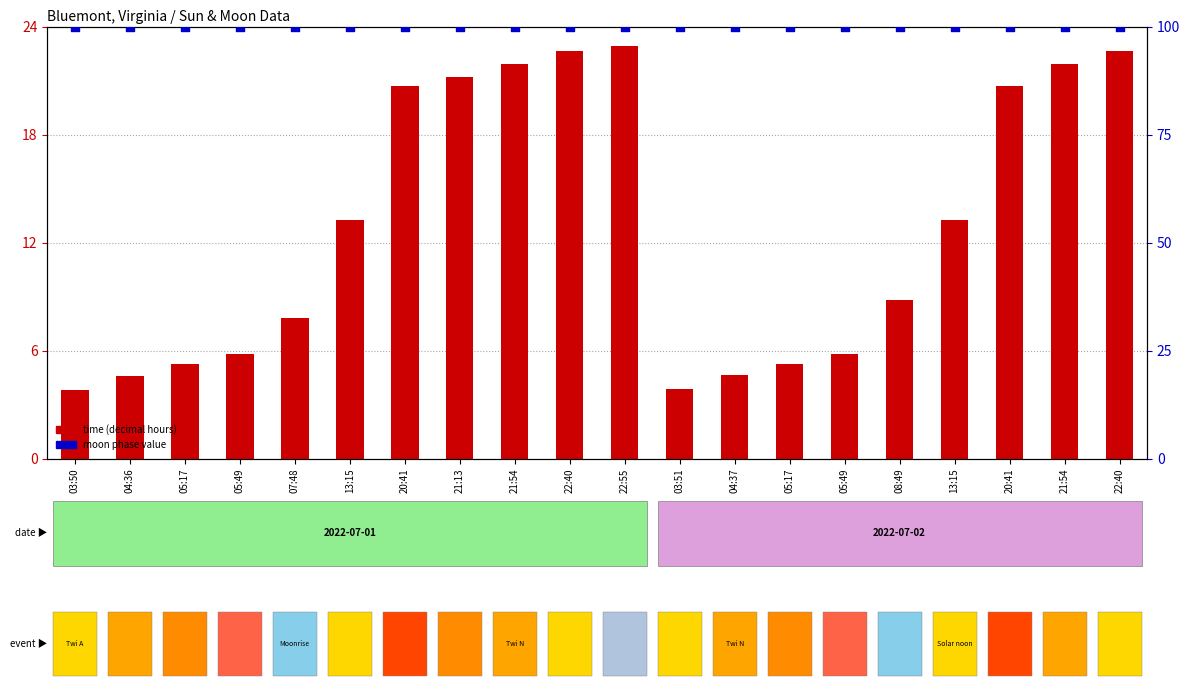

At which category is the sum across all series the highest?

22:55